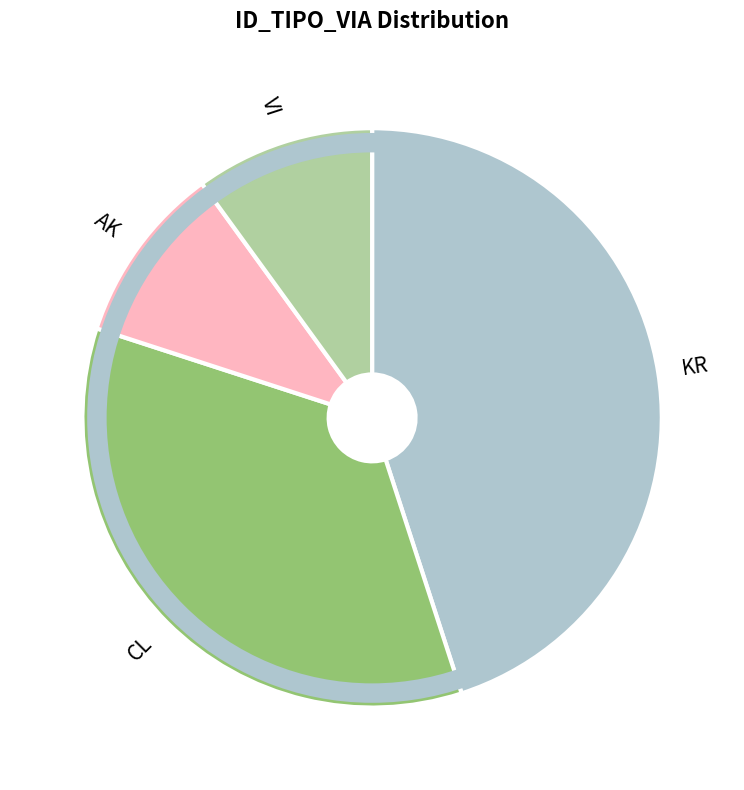

Does any single category account for the majority?

No